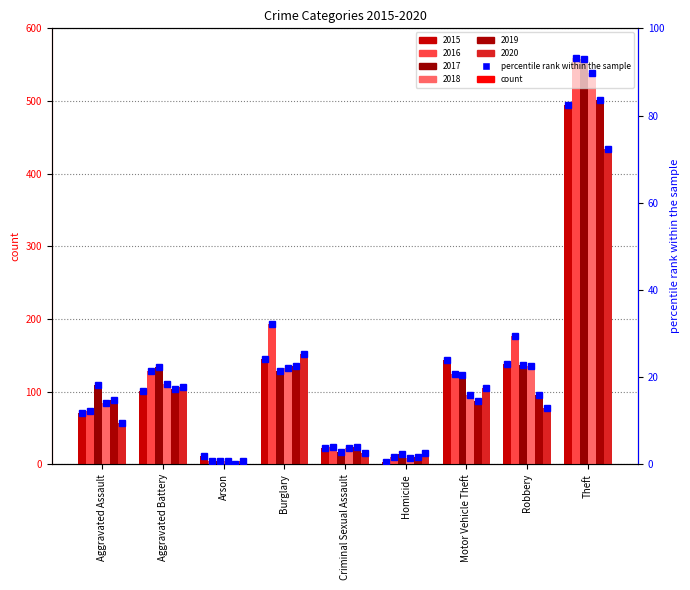

What value does the 2018 series have at Aggravated Battery?

111